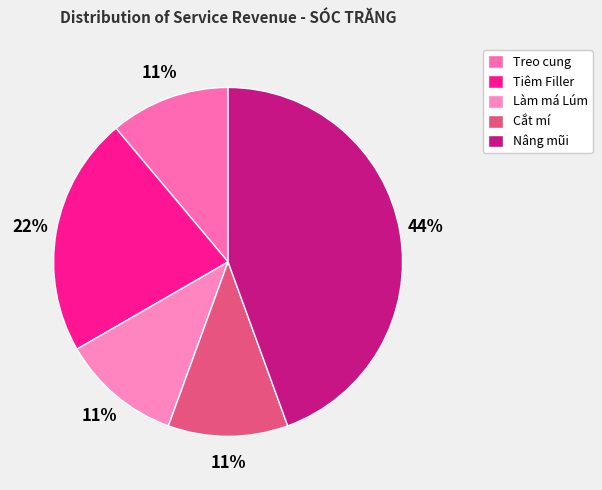

How much of the chart is everything except Tiêm Filler?

77.8%